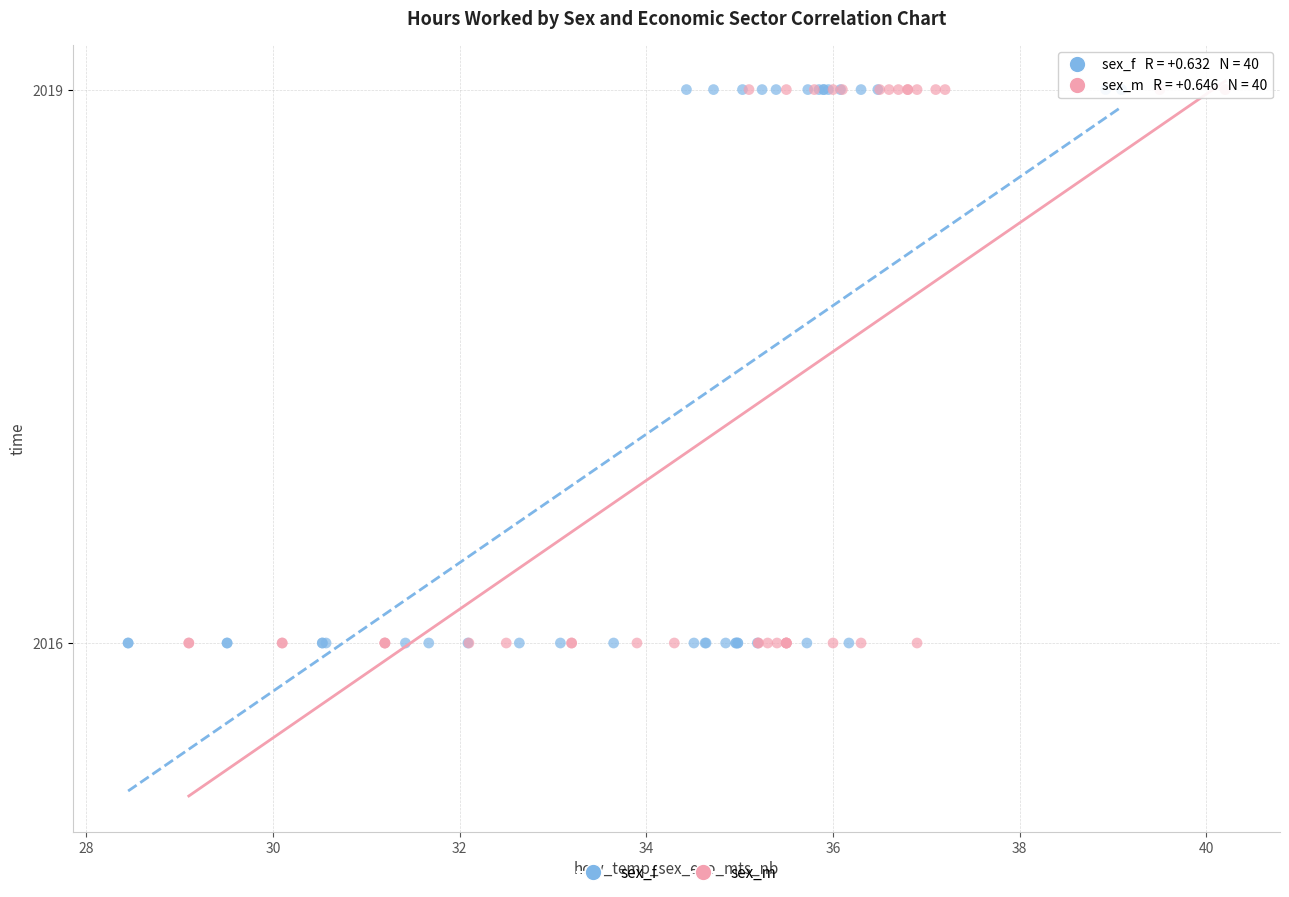

What are all the series names shown in the legend?

sex_f, sex_m